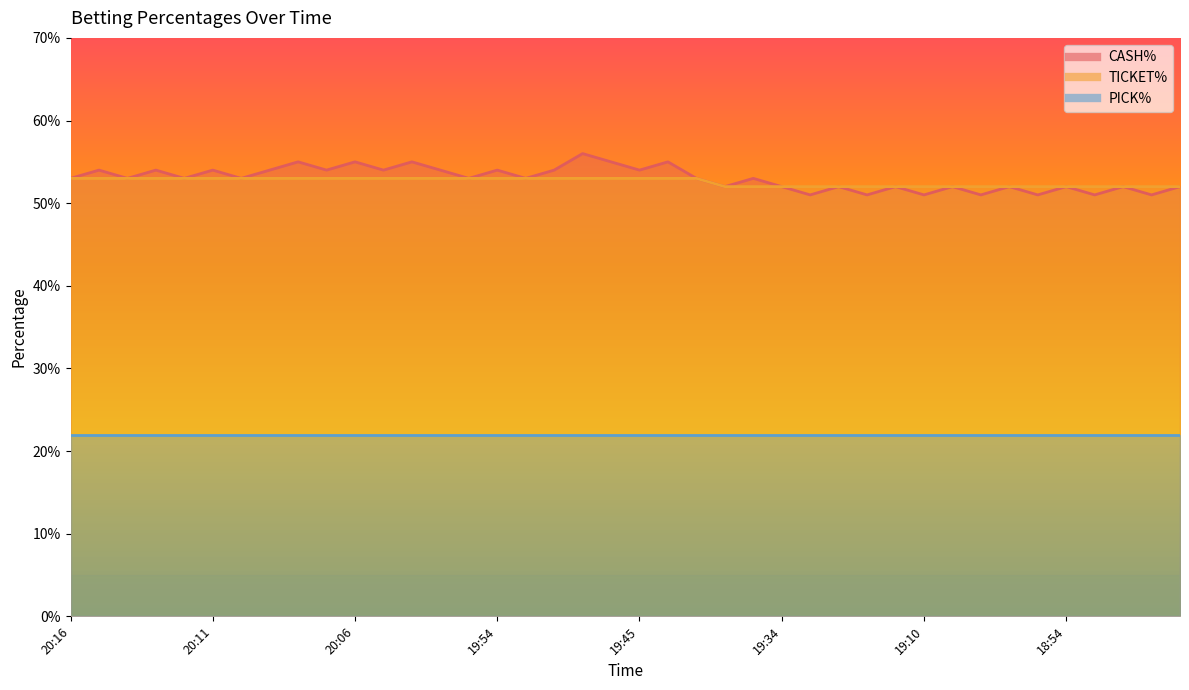

Between 18:54 and 19:08, which is larger?

19:08